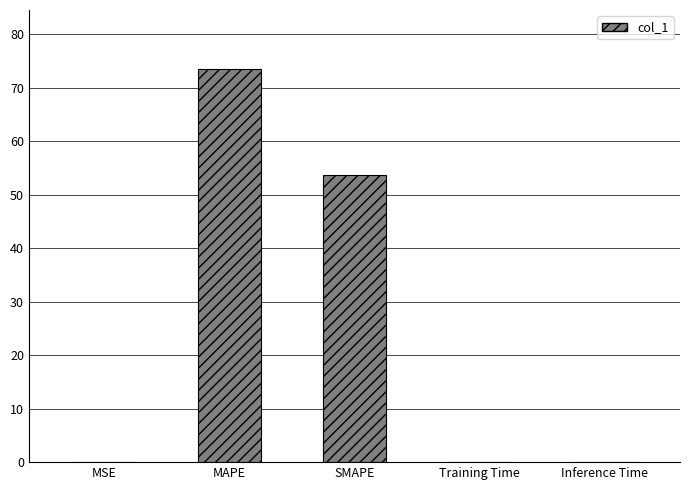

What is the change in value from MSE to SMAPE?

+53.7